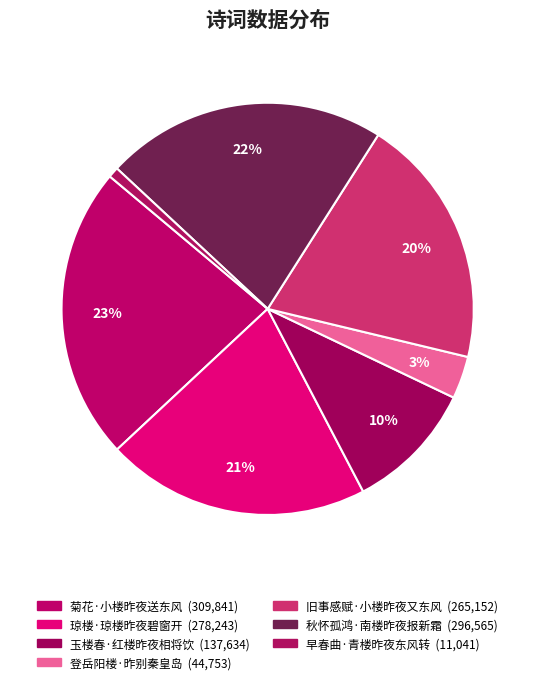

Count the number of slices in the pie.

7